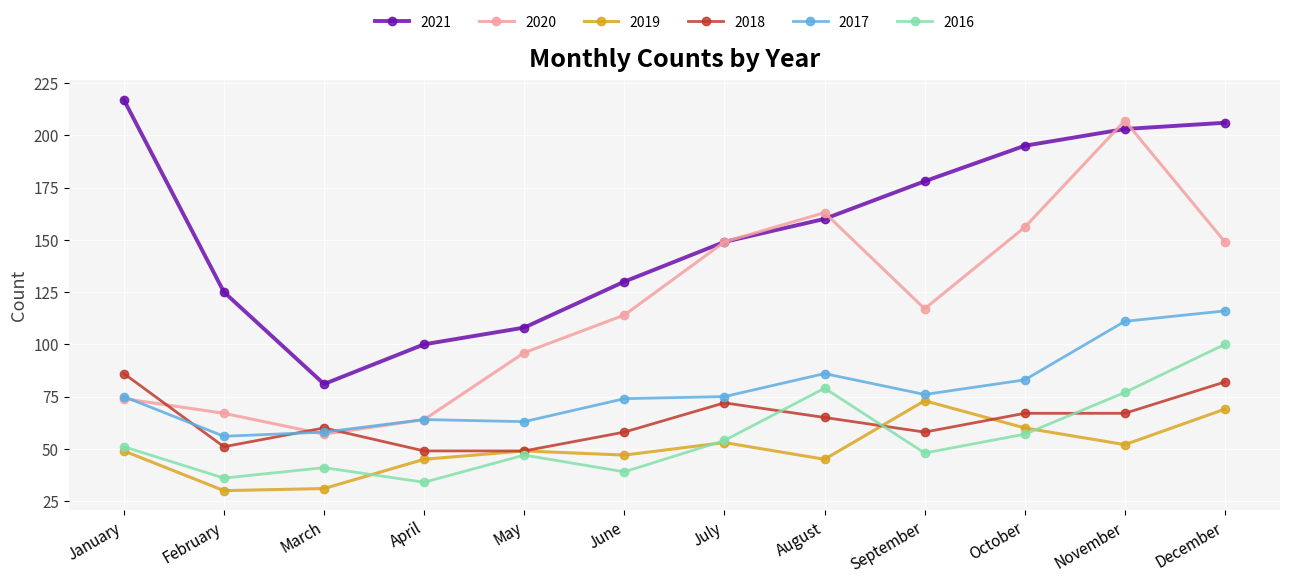

Reading left to right, what are all the values shown in this chart?

2021: 217	125	81	100	108	130	149	160	178	195	203	206
2020: 74	67	57	64	96	114	149	163	117	156	207	149
2019: 49	30	31	45	49	47	53	45	73	60	52	69
2018: 86	51	60	49	49	58	72	65	58	67	67	82
2017: 75	56	58	64	63	74	75	86	76	83	111	116
2016: 51	36	41	34	47	39	54	79	48	57	77	100